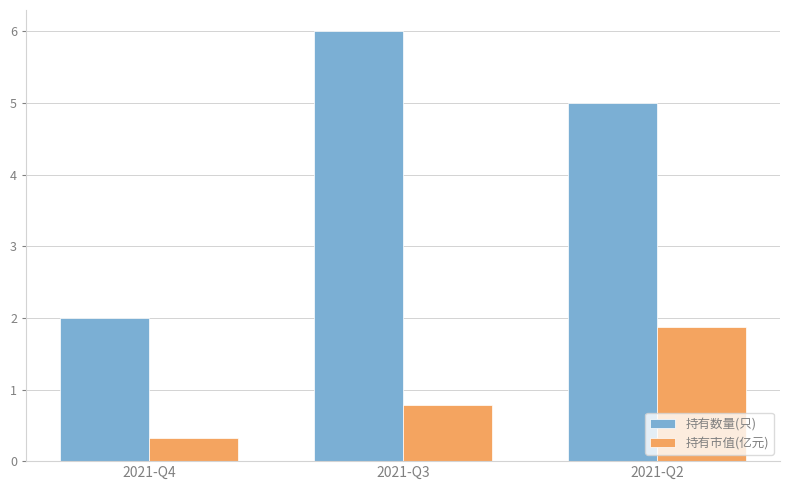

What is the difference between the highest and lowest values at 2021-Q4?

1.7